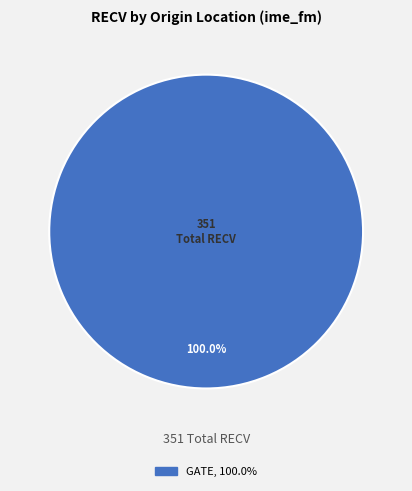

How many slices are in this pie chart?

1